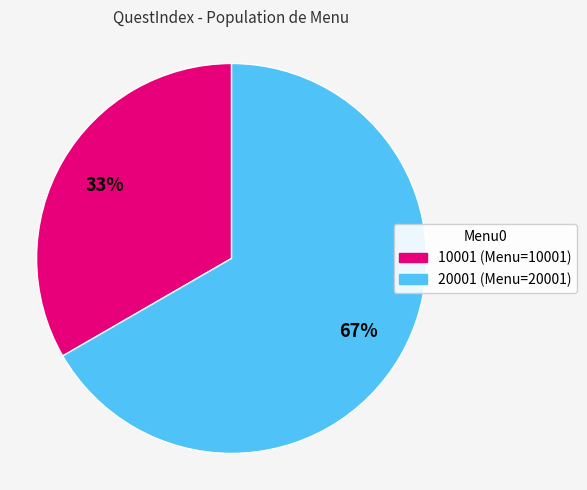

To the nearest percent, what is the average slice percentage?

50%